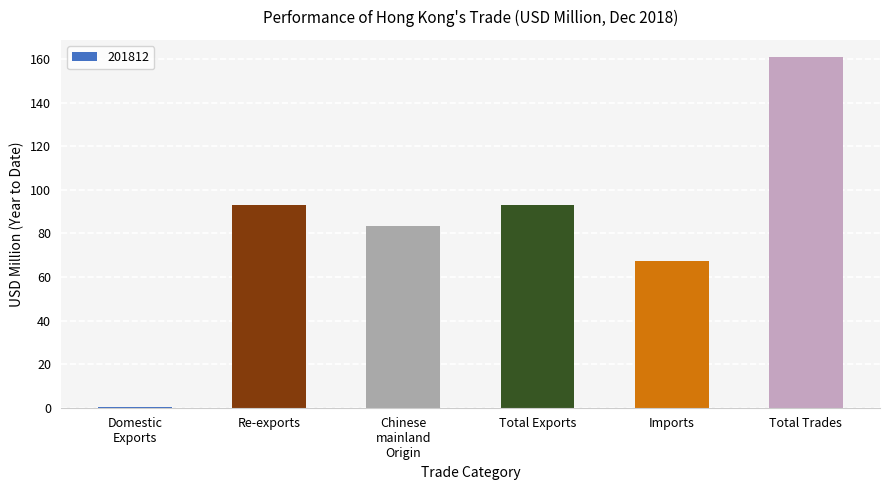

What is the ratio of the value at Total Trades to the value at Imports?

2.4